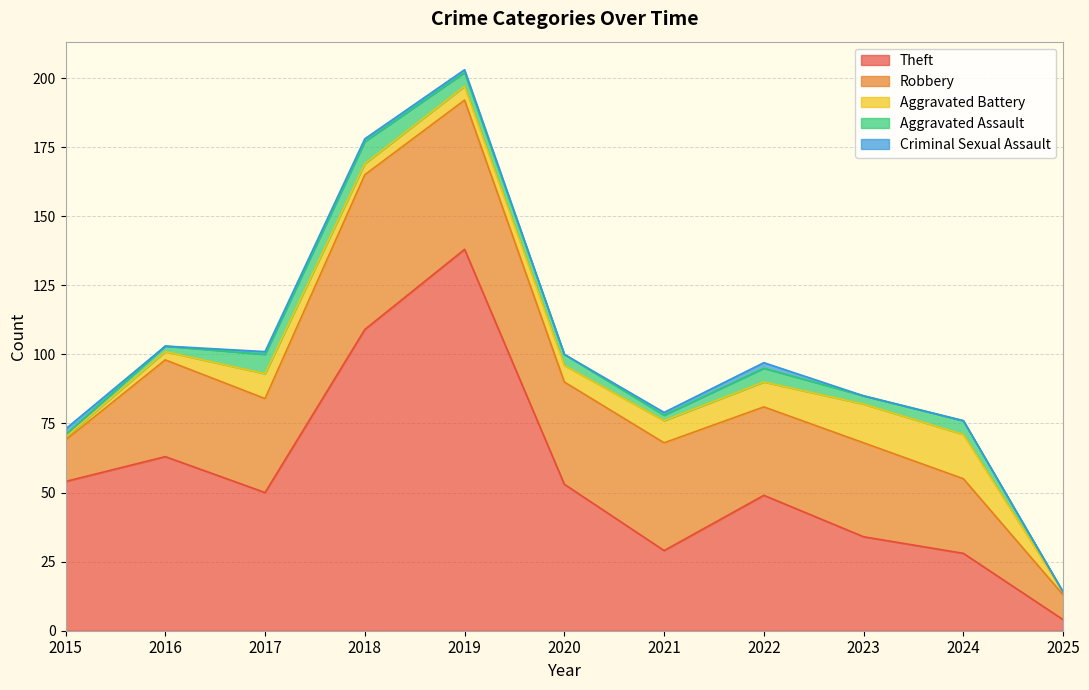

Where is Robbery nearest to the value 32?

2022